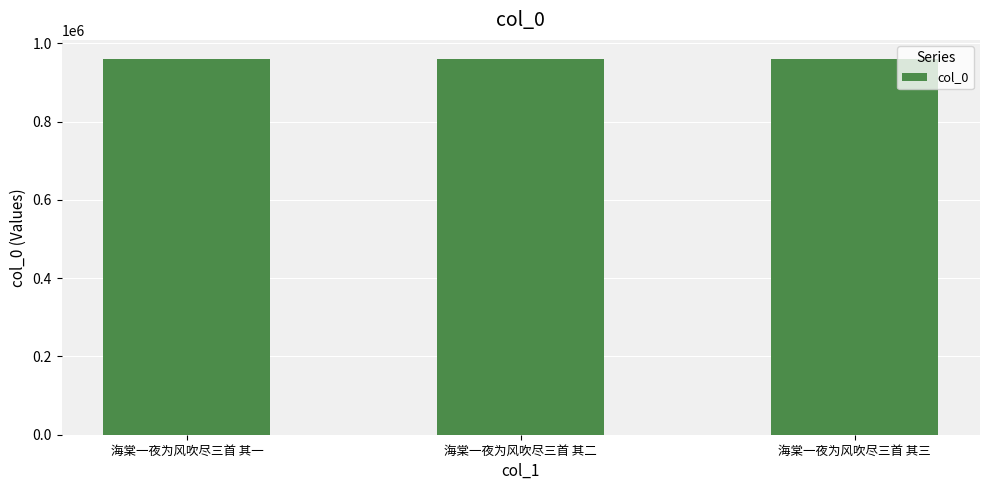

What position from the left is 海棠一夜为风吹尽三首 其三?

3